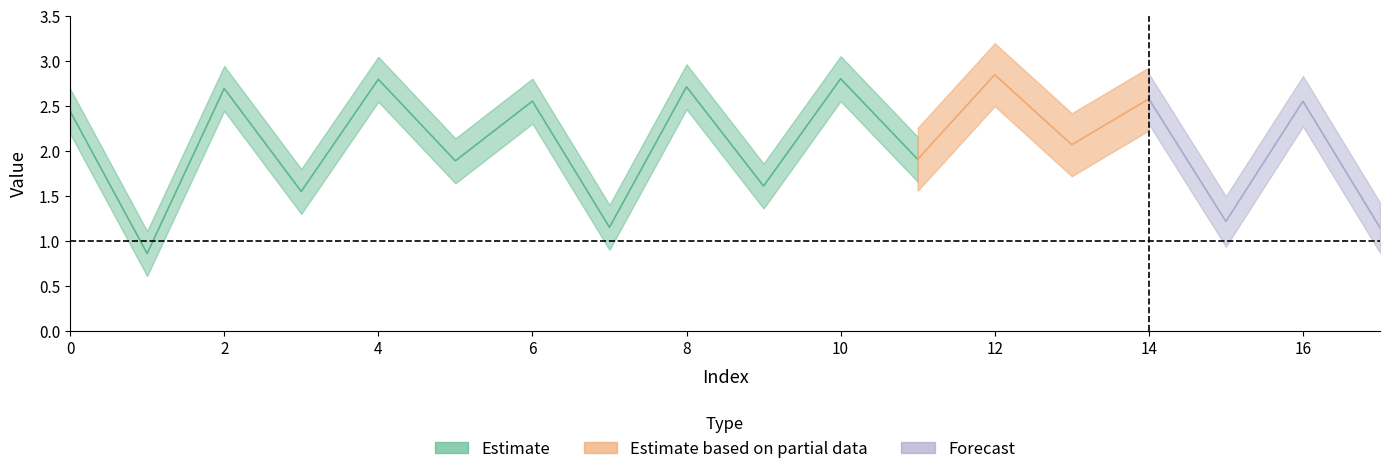

Reading right to left, what are all the values shown in this chart?

17=1.1	16=2.6	15=1.2	14=2.6	13=2.1	12=2.8	11=1.9	10=2.8	9=1.6	8=2.7	7=1.1	6=2.6	5=1.9	4=2.8	3=1.5	2=2.7	1=0.9	0=2.4